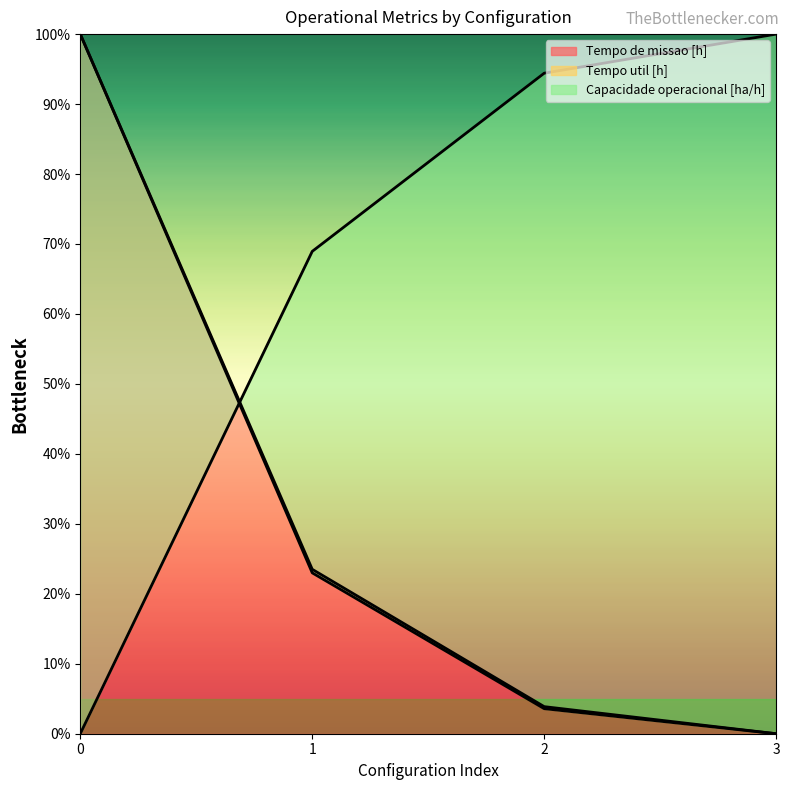

How many lines are shown in the chart?

3